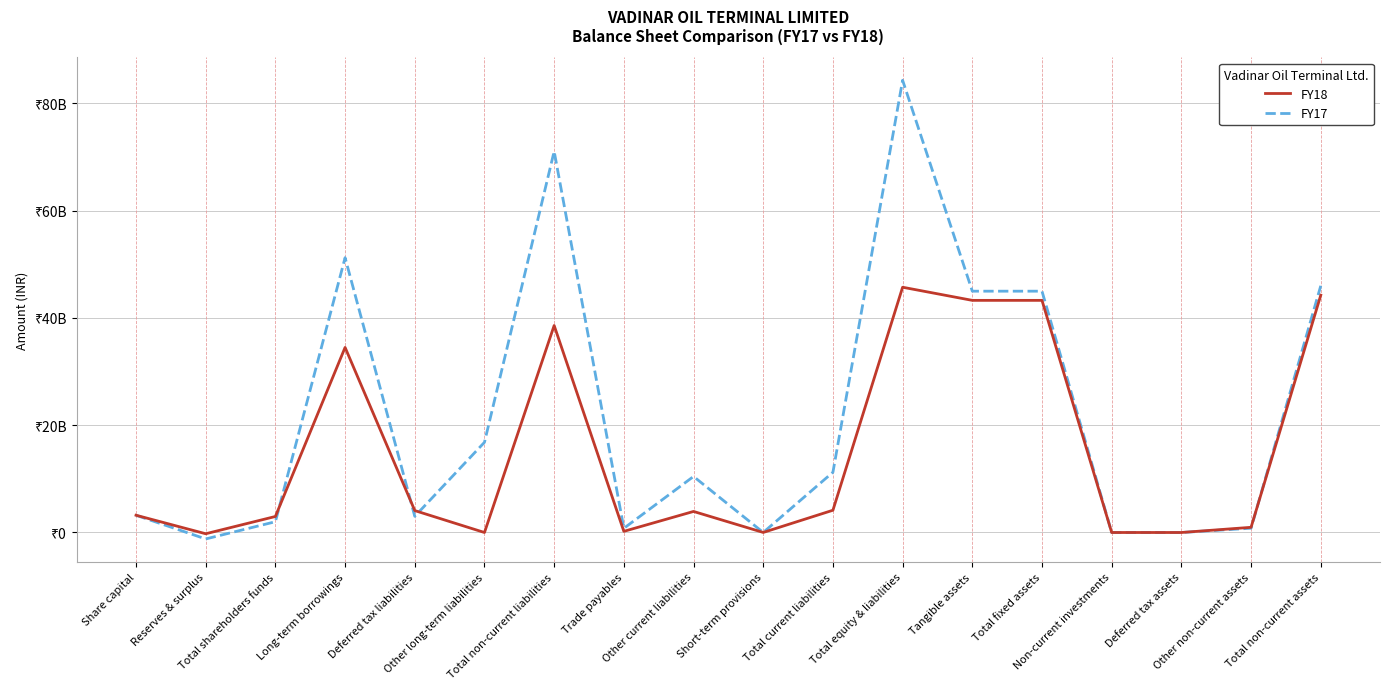

The value of FY18 at Other long-term liabilities is -15283995081. True or false?

False